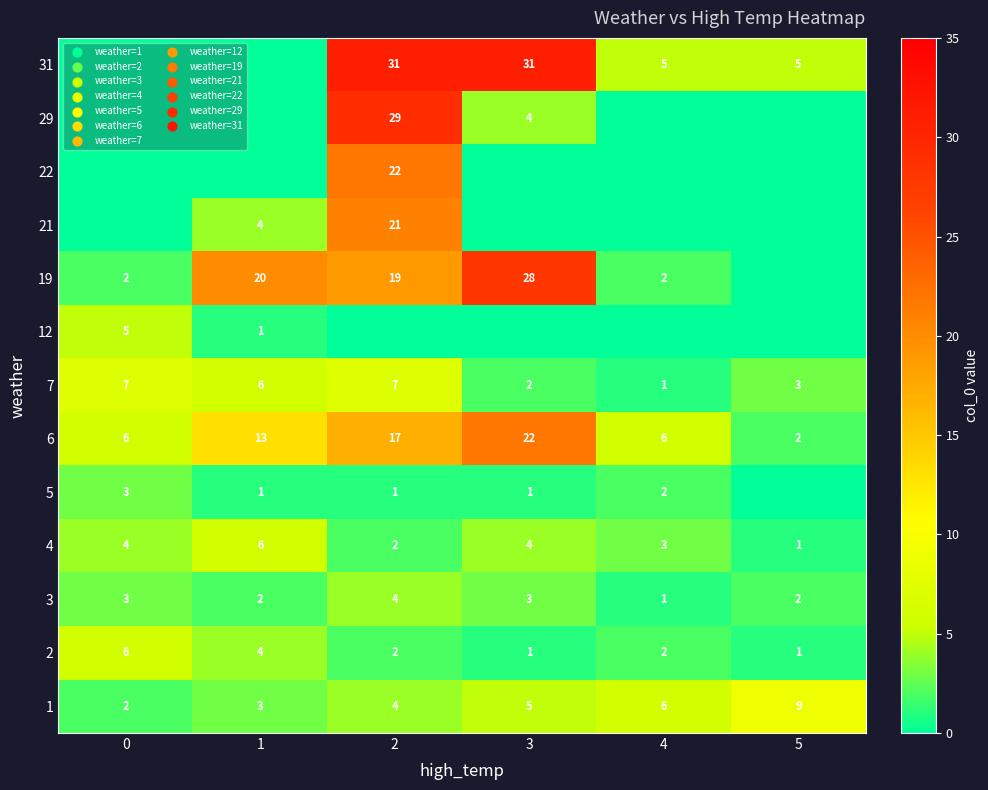

At which category is the sum across all series the highest?

2